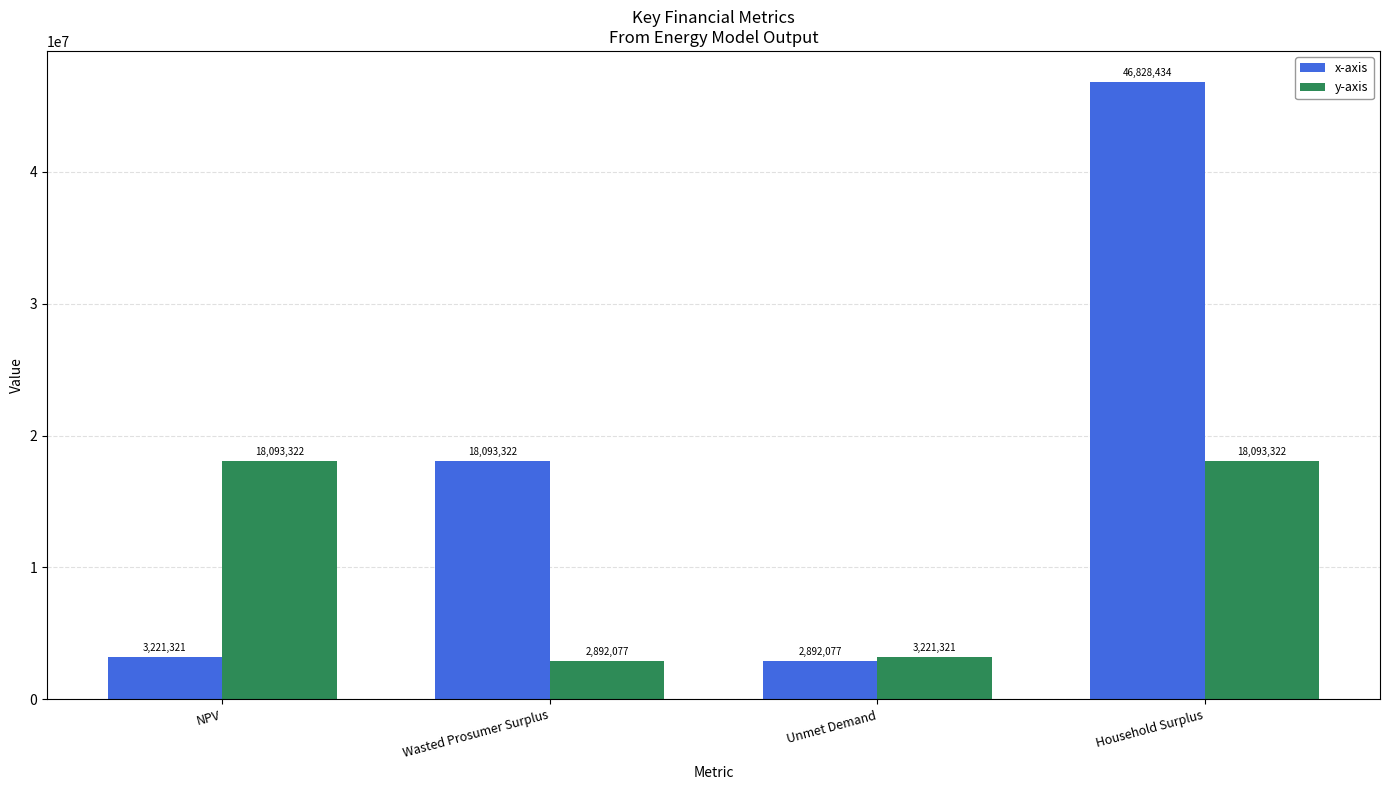

List the series in order of their peak value, highest first.

x-axis, y-axis